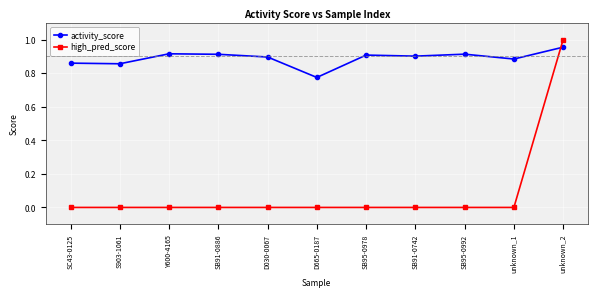

True or false: activity_score has a value of 0.6 at SB95-0978.

False